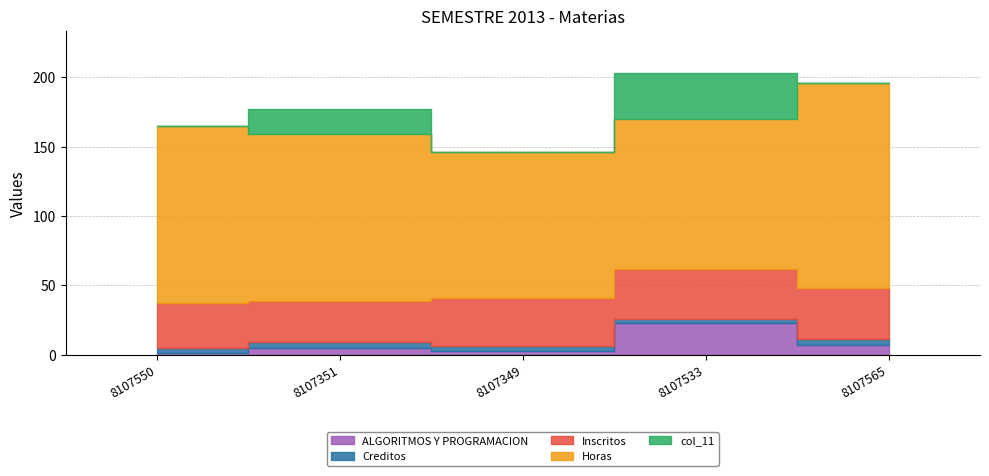

Does the chart display data point markers on the line(s)?

No